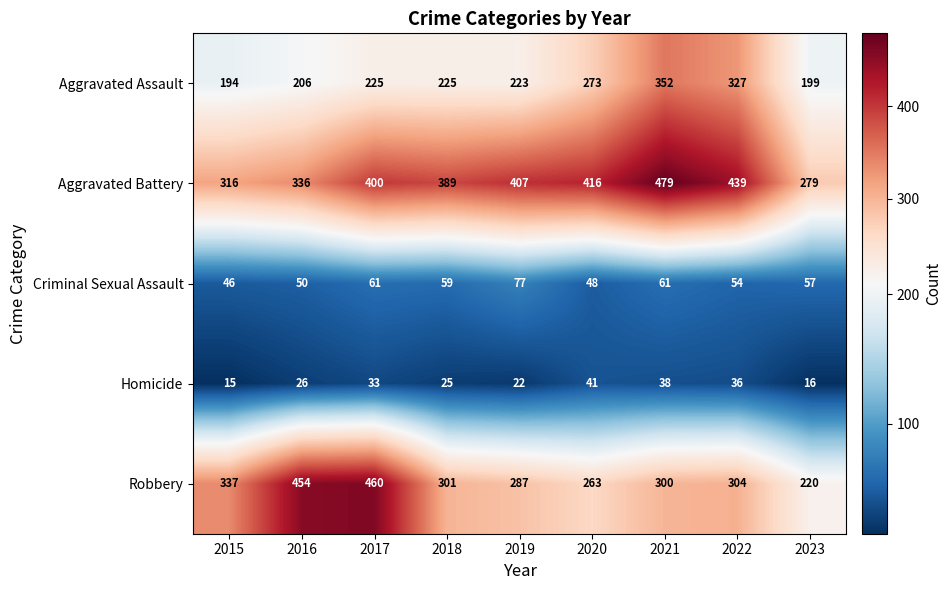

What is the average value of the Criminal Sexual Assault series?

57